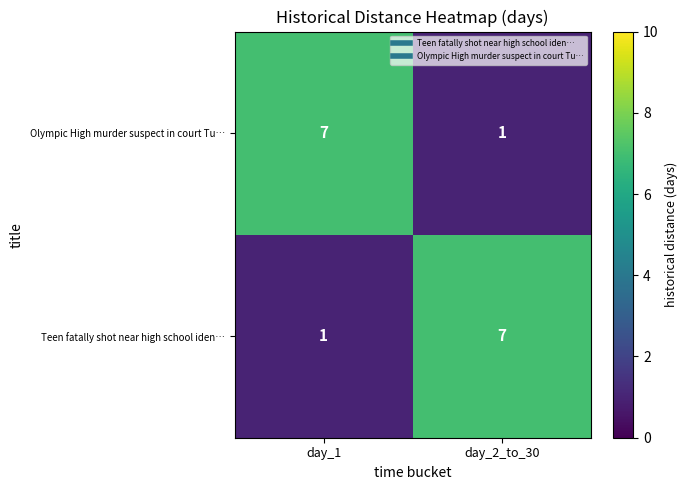

At day_2_to_30, list the series in order from smallest to largest.

Olympic High murder suspect in court Tu…, Teen fatally shot near high school iden…